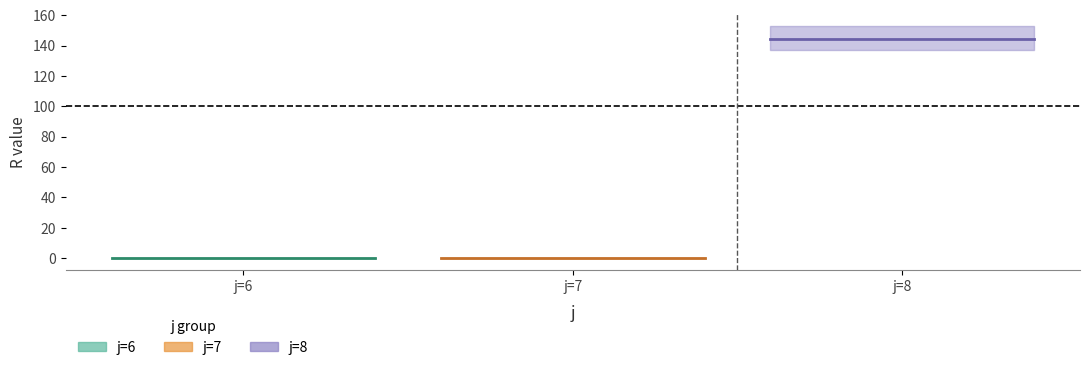

Reading right to left, list all the values displayed in this chart.

R: 137	153	149	138	144	0	0	0	0	0	0	0	0	0	0
s: 5	4	3	2	1	5	4	3	2	1	5	4	3	2	1